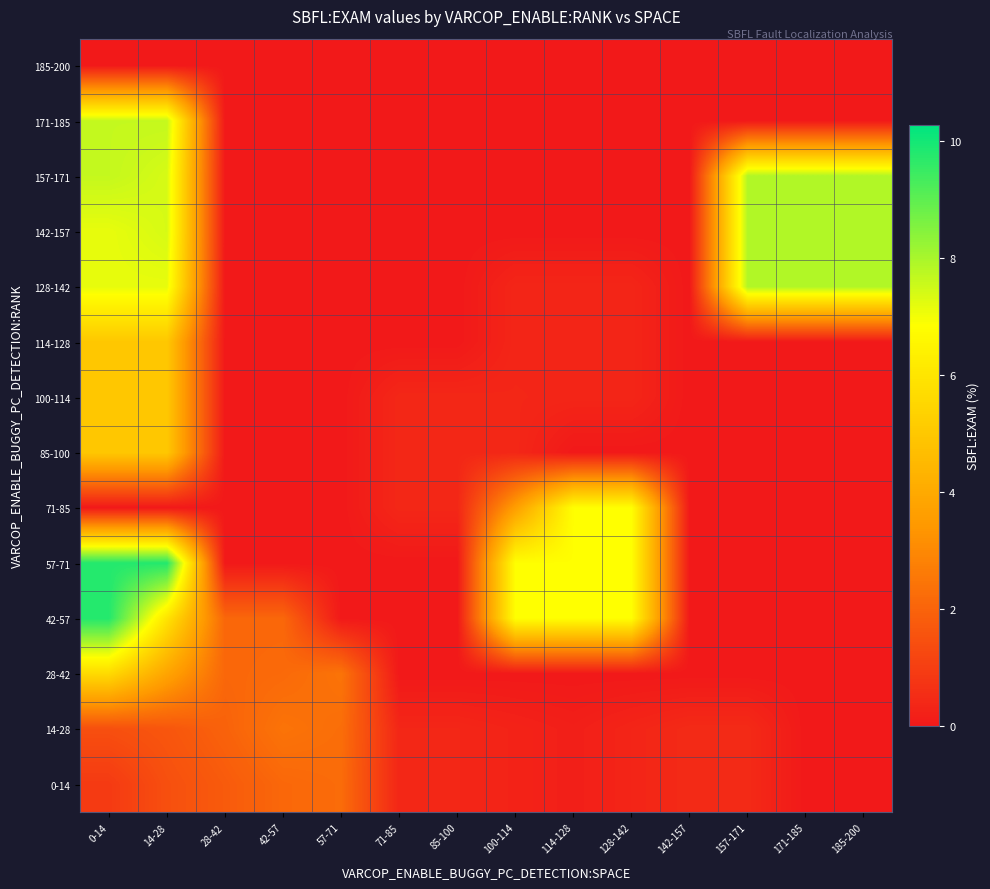

Reading left to right, list all the values displayed in this chart.

185-200: 0-14=0.0	14-28=0.0	28-42=0.0	42-57=0.0	57-71=0.0	71-85=0.0	85-100=0.0	100-114=0.0	114-128=0.0	128-142=0.0	142-157=0.0	157-171=0.0	171-185=0.0	185-200=0.0
171-185: 0-14=7.6	14-28=7.6	28-42=0.0	42-57=0.0	57-71=0.0	71-85=0.0	85-100=0.0	100-114=0.0	114-128=0.0	128-142=0.0	142-157=0.0	157-171=0.0	171-185=0.0	185-200=0.0
157-171: 0-14=7.6	14-28=7.4	28-42=0.0	42-57=0.0	57-71=0.0	71-85=0.0	85-100=0.0	100-114=0.0	114-128=0.0	128-142=0.0	142-157=0.0	157-171=7.9	171-185=7.9	185-200=7.9
142-157: 0-14=7.2	14-28=7.4	28-42=0.0	42-57=0.0	57-71=0.0	71-85=0.0	85-100=0.0	100-114=0.0	114-128=0.0	128-142=0.0	142-157=0.0	157-171=7.9	171-185=7.9	185-200=7.9
128-142: 0-14=7.2	14-28=7.2	28-42=0.0	42-57=0.0	57-71=0.0	71-85=0.0	85-100=0.0	100-114=0.3	114-128=0.3	128-142=0.3	142-157=0.0	157-171=7.9	171-185=7.9	185-200=7.9
114-128: 0-14=5.0	14-28=5.0	28-42=0.0	42-57=0.0	57-71=0.0	71-85=0.0	85-100=0.0	100-114=0.3	114-128=0.3	128-142=0.3	142-157=0.0	157-171=0.0	171-185=0.0	185-200=0.0
100-114: 0-14=5.0	14-28=5.0	28-42=0.0	42-57=0.0	57-71=0.0	71-85=0.4	85-100=0.4	100-114=0.4	114-128=0.3	128-142=0.3	142-157=0.0	157-171=0.0	171-185=0.0	185-200=0.0
85-100: 0-14=5.0	14-28=5.0	28-42=0.0	42-57=0.0	57-71=0.0	71-85=0.4	85-100=0.4	100-114=0.4	114-128=0.0	128-142=0.0	142-157=0.0	157-171=0.0	171-185=0.0	185-200=0.0
71-85: 0-14=0.0	14-28=0.0	28-42=0.0	42-57=0.0	57-71=0.0	71-85=0.4	85-100=0.4	100-114=3.6	114-128=6.8	128-142=6.8	142-157=0.0	157-171=0.0	171-185=0.0	185-200=0.0
57-71: 0-14=9.8	14-28=9.8	28-42=0.0	42-57=0.0	57-71=0.0	71-85=0.0	85-100=0.0	100-114=6.8	114-128=6.8	128-142=6.8	142-157=0.0	157-171=0.0	171-185=0.0	185-200=0.0
42-57: 0-14=9.8	14-28=5.9	28-42=2.1	42-57=2.1	57-71=0.0	71-85=0.0	85-100=0.0	100-114=6.8	114-128=6.8	128-142=6.8	142-157=0.0	157-171=0.0	171-185=0.0	185-200=0.0
28-42: 0-14=5.6	14-28=3.8	28-42=2.1	42-57=2.2	57-71=2.4	71-85=0.0	85-100=0.0	100-114=0.0	114-128=0.0	128-142=0.0	142-157=0.0	157-171=0.0	171-185=0.0	185-200=0.0
14-28: 0-14=1.5	14-28=1.6	28-42=2.0	42-57=2.4	57-71=2.3	71-85=0.4	85-100=0.4	100-114=0.3	114-128=0.2	128-142=0.3	142-157=0.5	157-171=0.5	171-185=0.0	185-200=0.0
0-14: 0-14=0.9	14-28=1.5	28-42=1.8	42-57=2.1	57-71=2.2	71-85=0.4	85-100=0.4	100-114=0.3	114-128=0.2	128-142=0.3	142-157=0.5	157-171=0.5	171-185=0.0	185-200=0.0